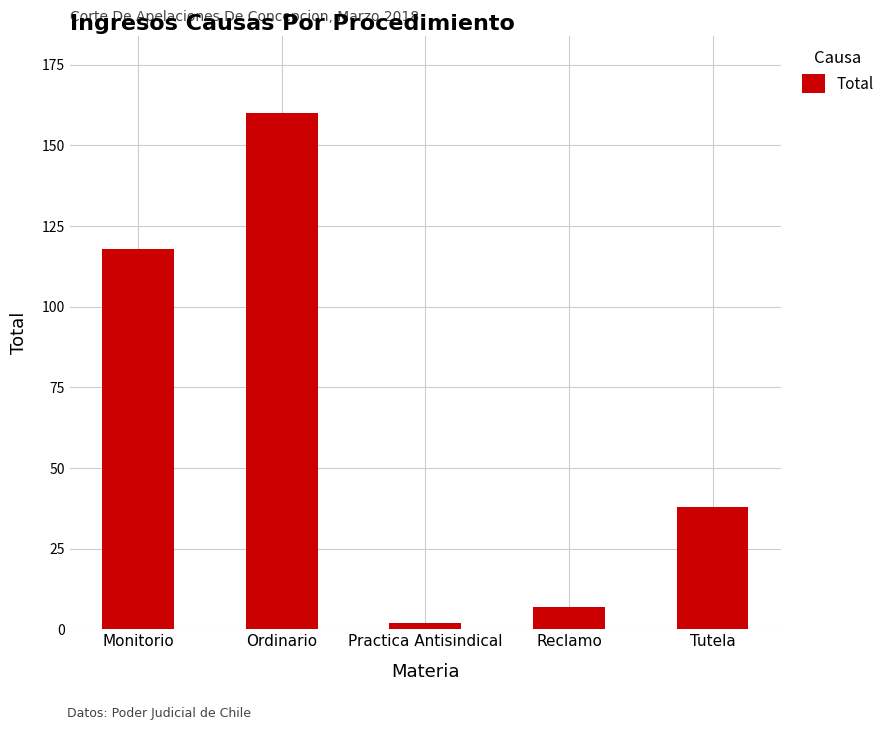

Are the bars horizontal?

No